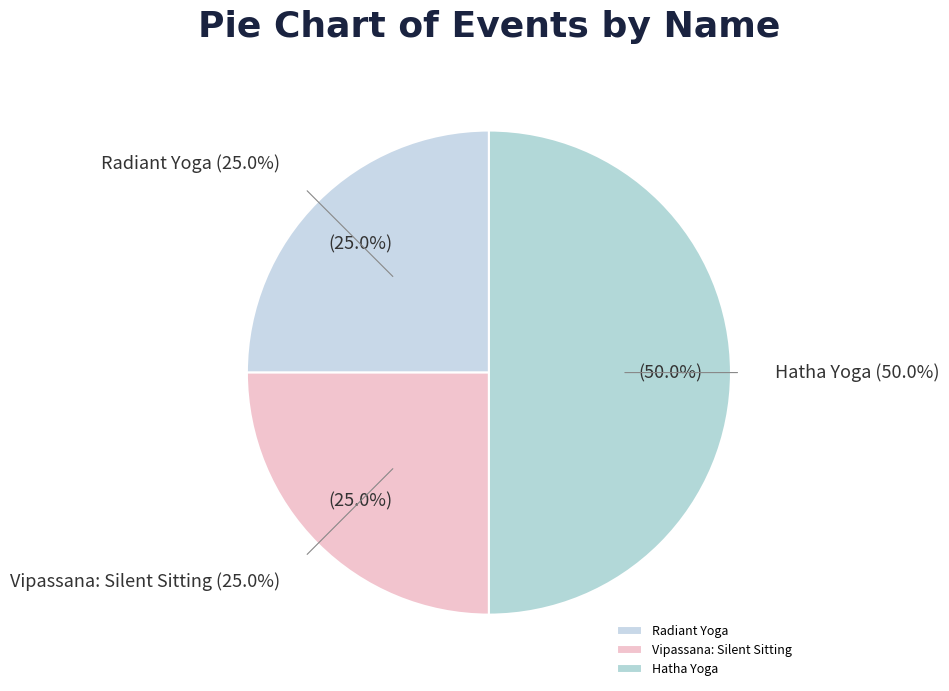

Is there a majority slice in this chart?

No